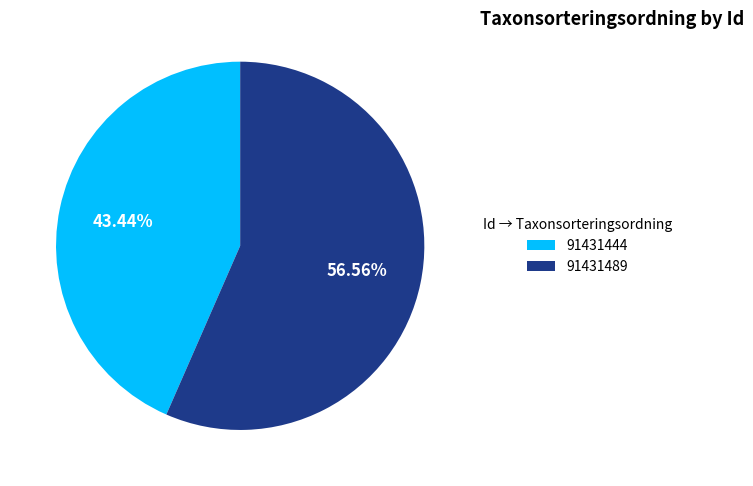

Is 91431444 the majority of the pie?

No